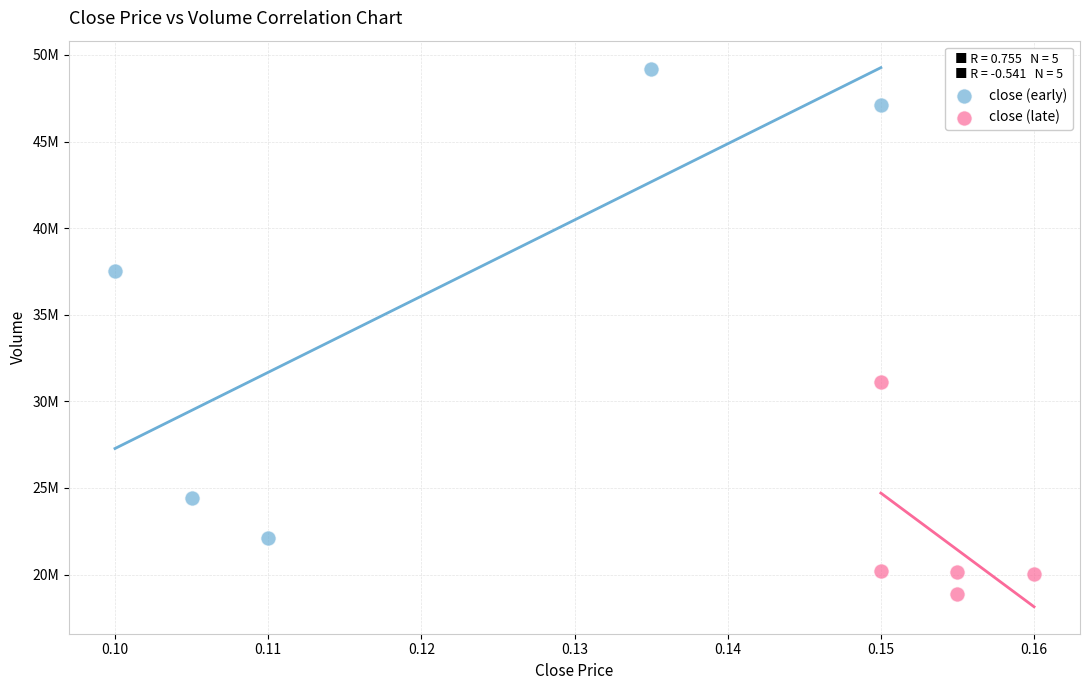

Which series contains the highest Y value?

close (early)